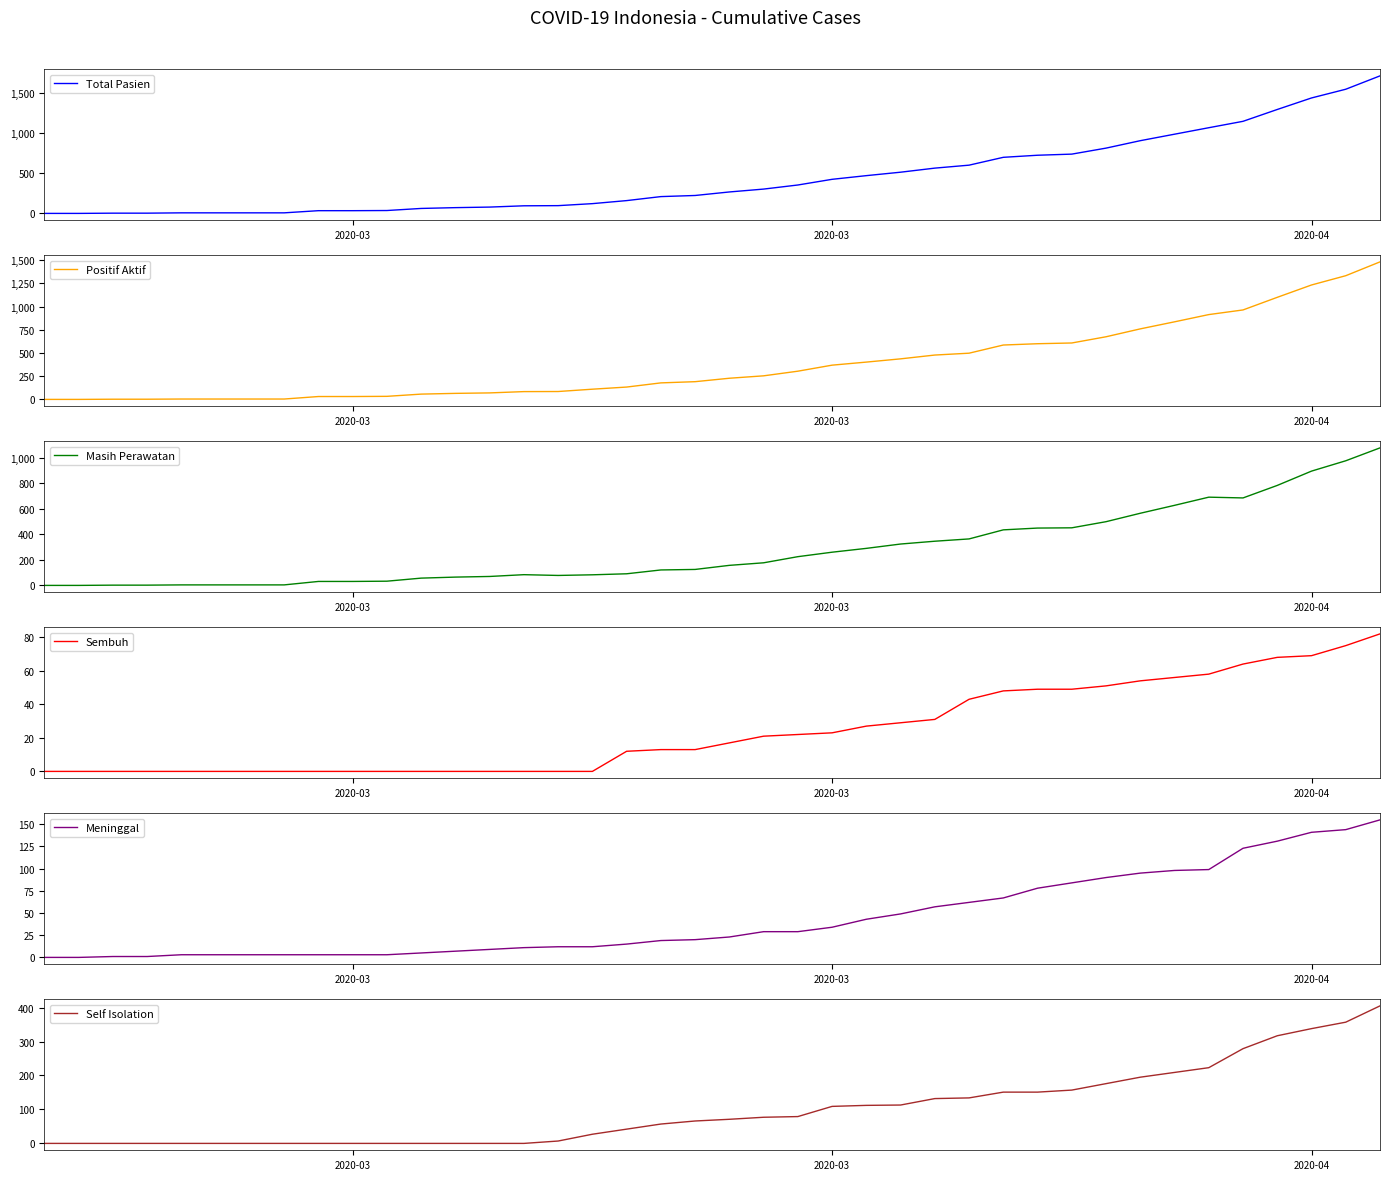

Which series has the largest range (max minus min)?

Total Pasien